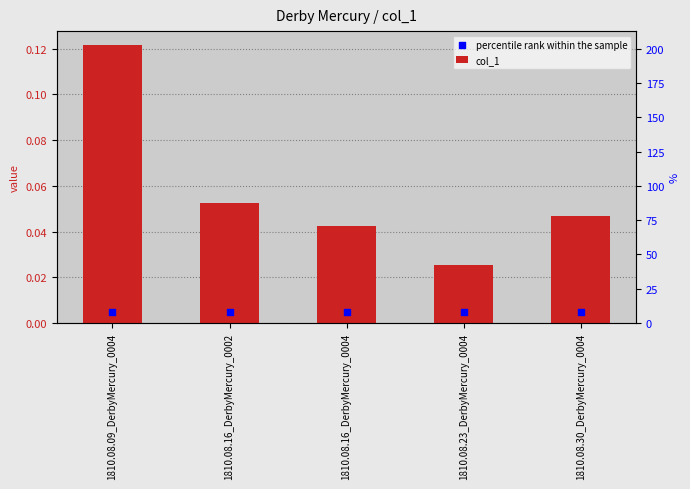

What are all the series names shown in the legend?

col_1, percentile rank within the sample